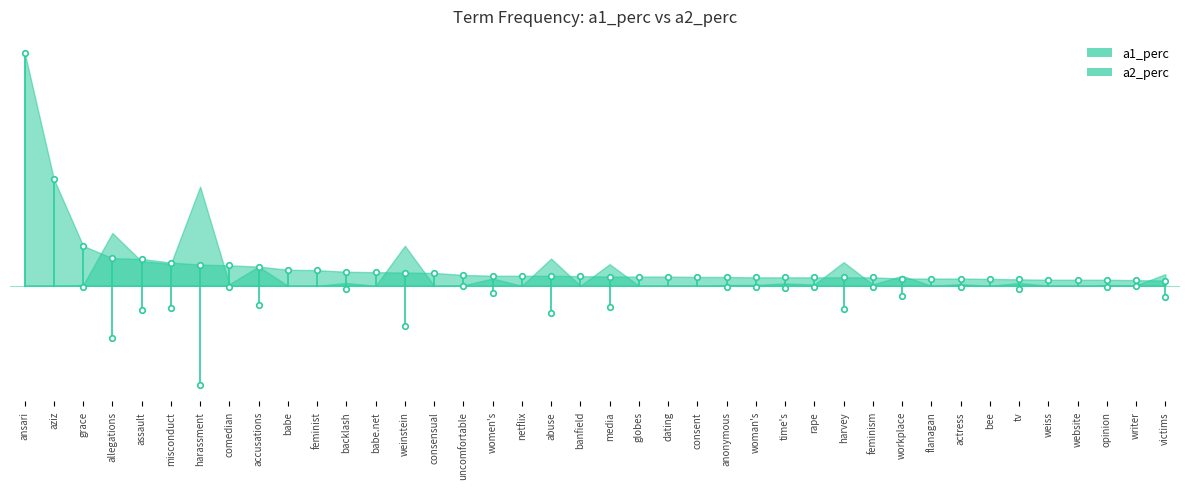

Count the values in the range 0 to 1.

2